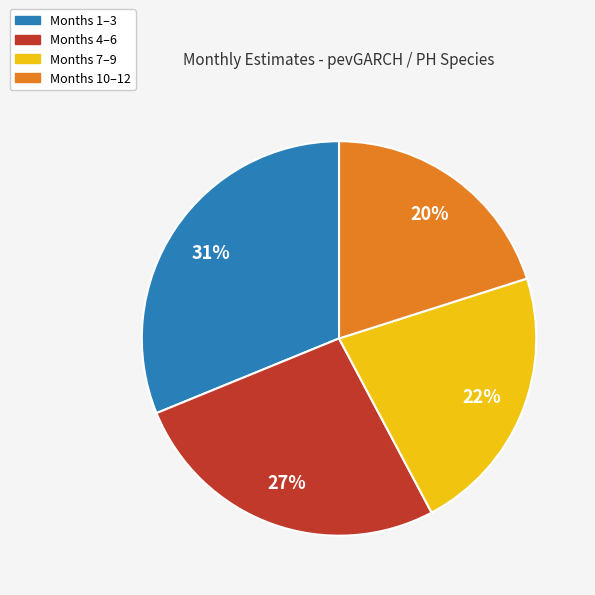

Is there any slice that represents more than half of the pie?

No